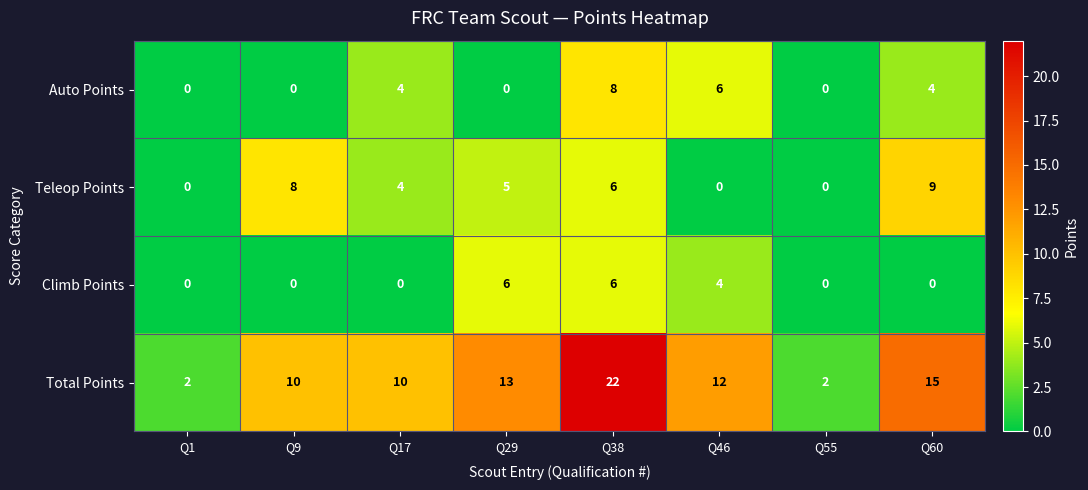

Count the Auto Points values in the range 0 to 6.

7